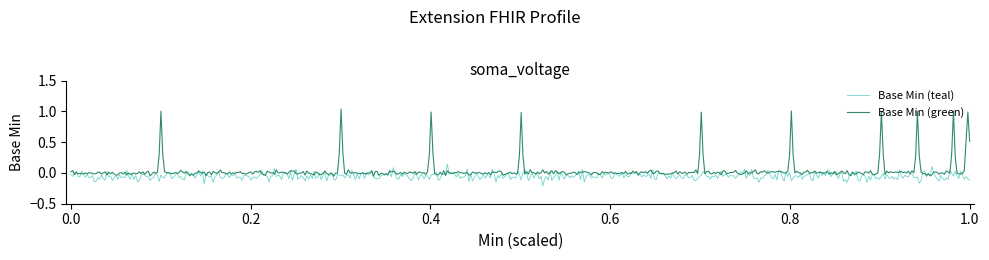

Which series has the widest spread of values?

Base Min (green)